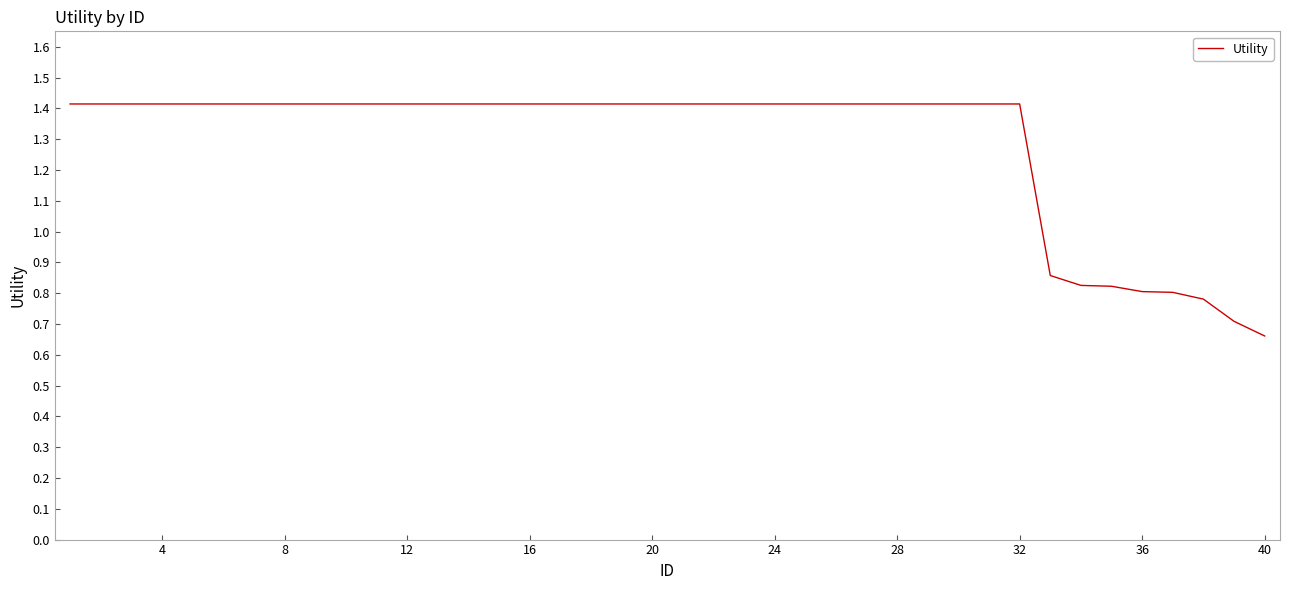

Count the number of data series in this chart.

1